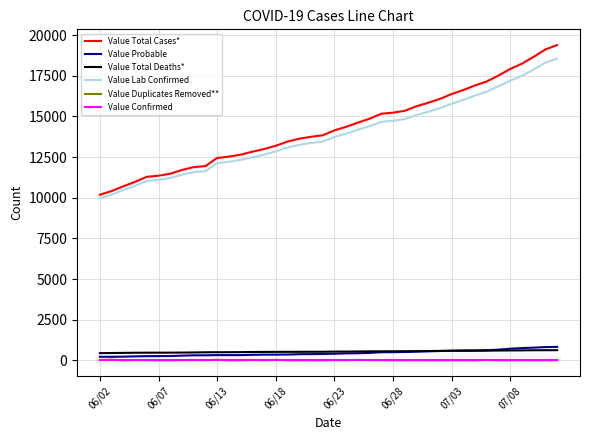

What is the maximum value for Value Total Cases*?

19389